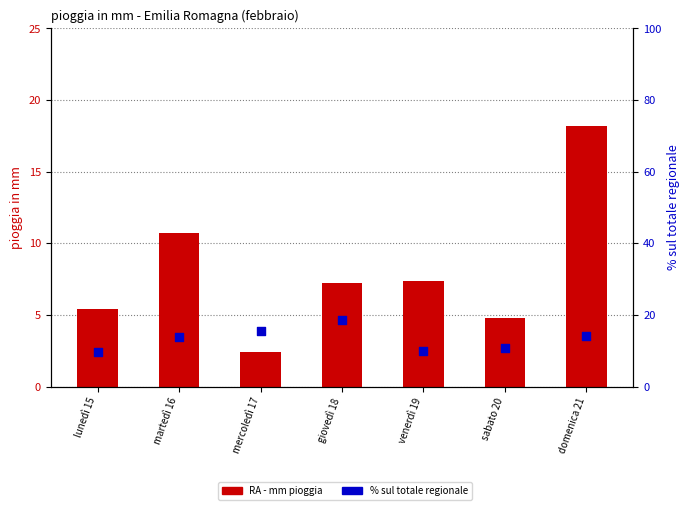

Which series contains the highest Y value?

% sul totale regionale